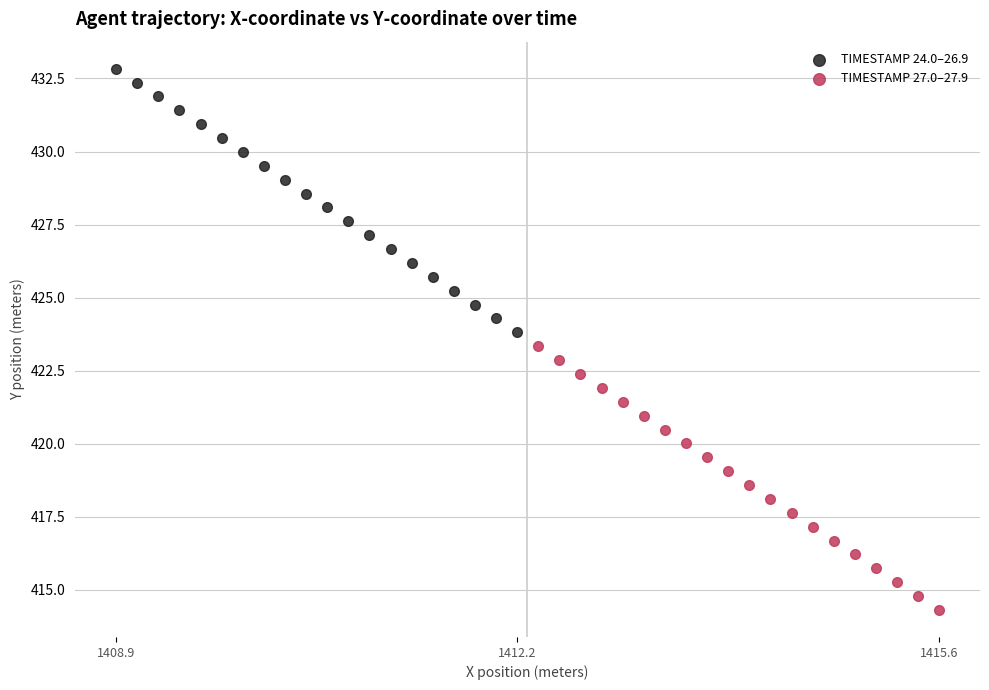

Which series reaches the maximum Y coordinate?

TIMESTAMP 24.0–26.9